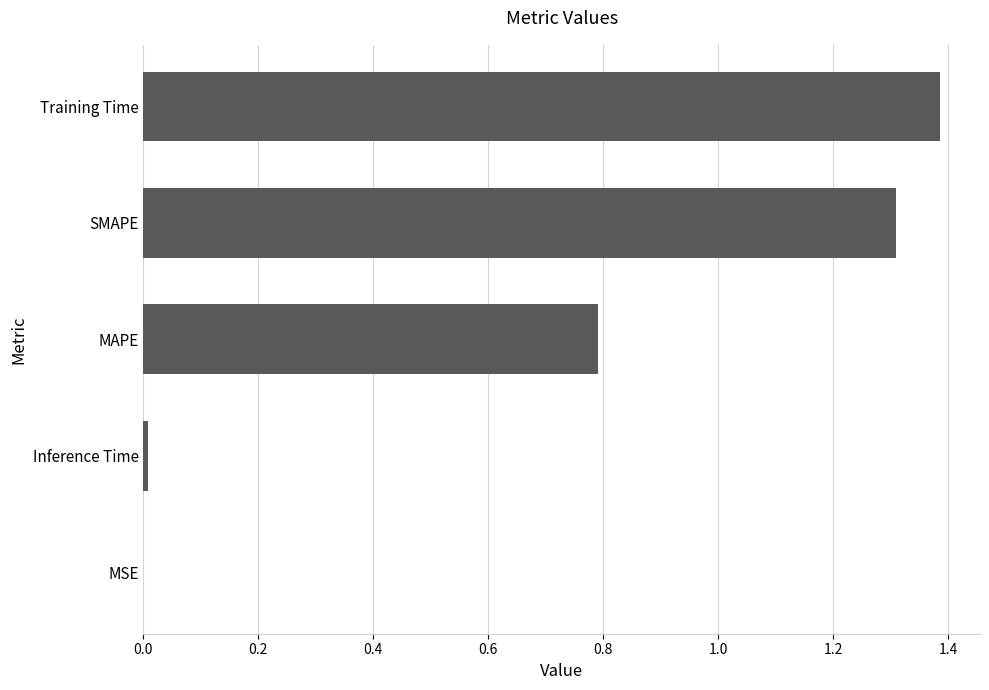

Read the value at SMAPE.

1.3